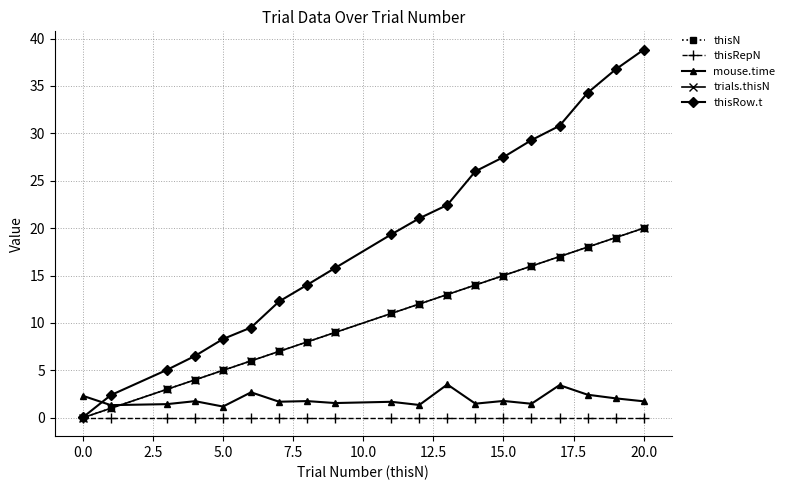

What is the difference between the maximum and minimum values in the trials.thisN series?

20.0